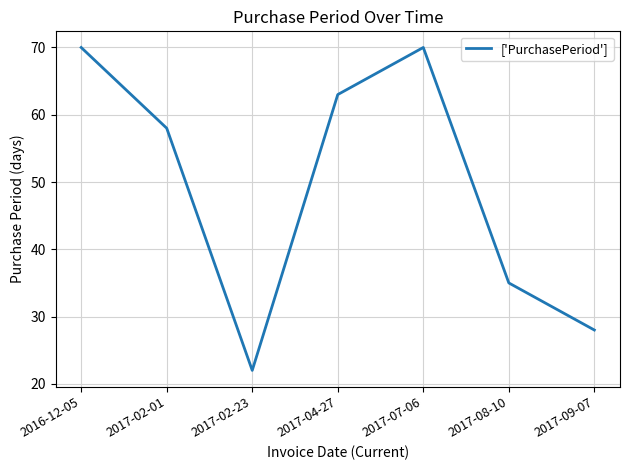

What position from the right is 2017-04-27?

4